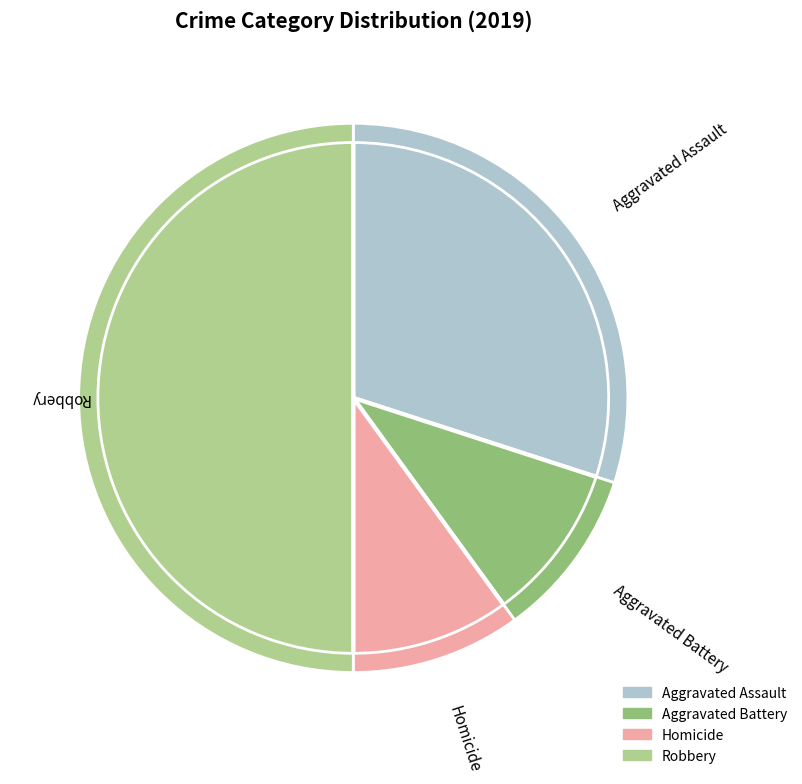

What percentage is the Homicide slice, to the nearest percent?

10%